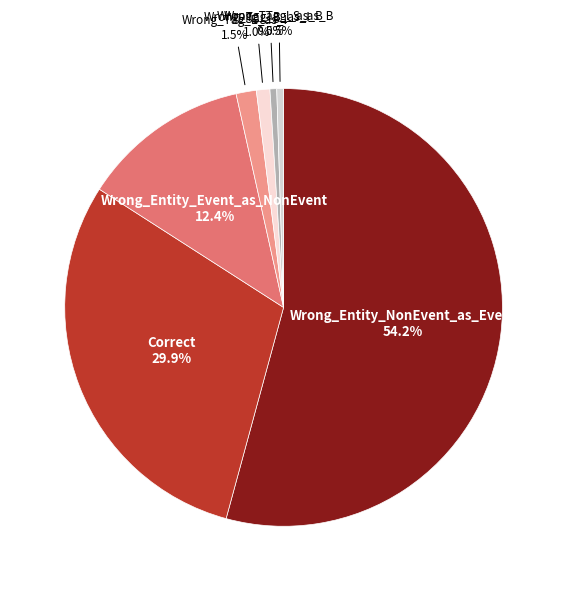

Does Wrong_Entity_NonEvent_as_Event account for over 50% of the chart?

Yes